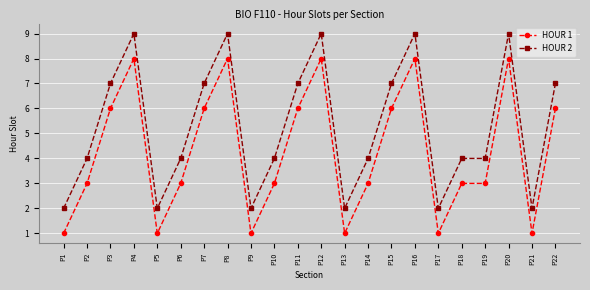

What is the sum of the HOUR 1 values at P11 and P22?

12